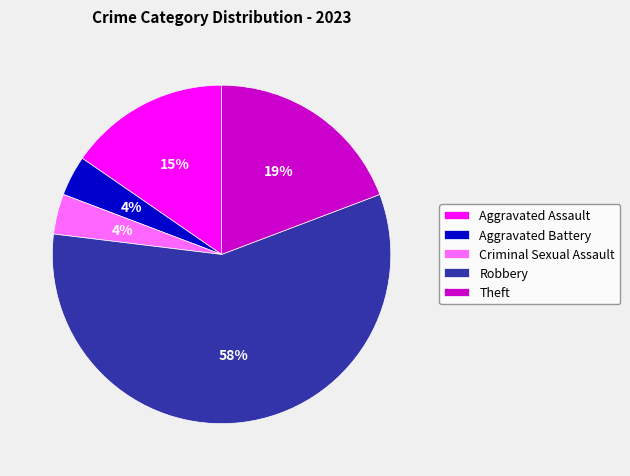

Is there any slice that represents more than half of the pie?

Yes